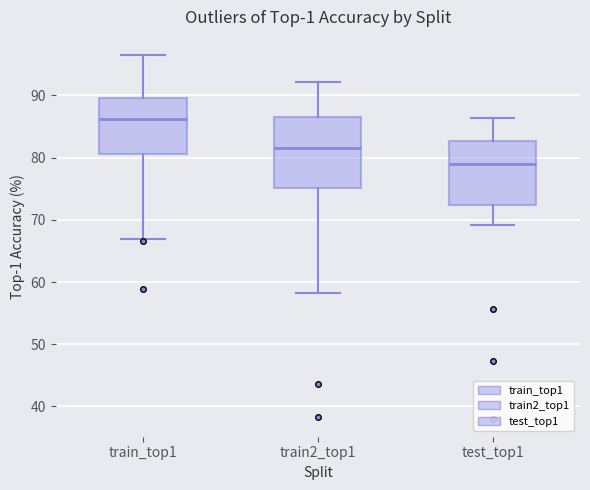

Where is the lower edge of the box for test_top1 on the y-axis? The values are not printed on the chart, so give them approximately, as read against the axis.

72